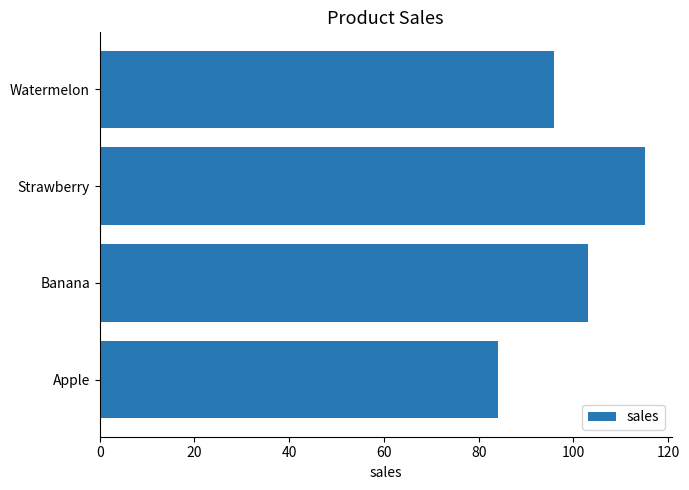

Count the number of categories in the chart.

4